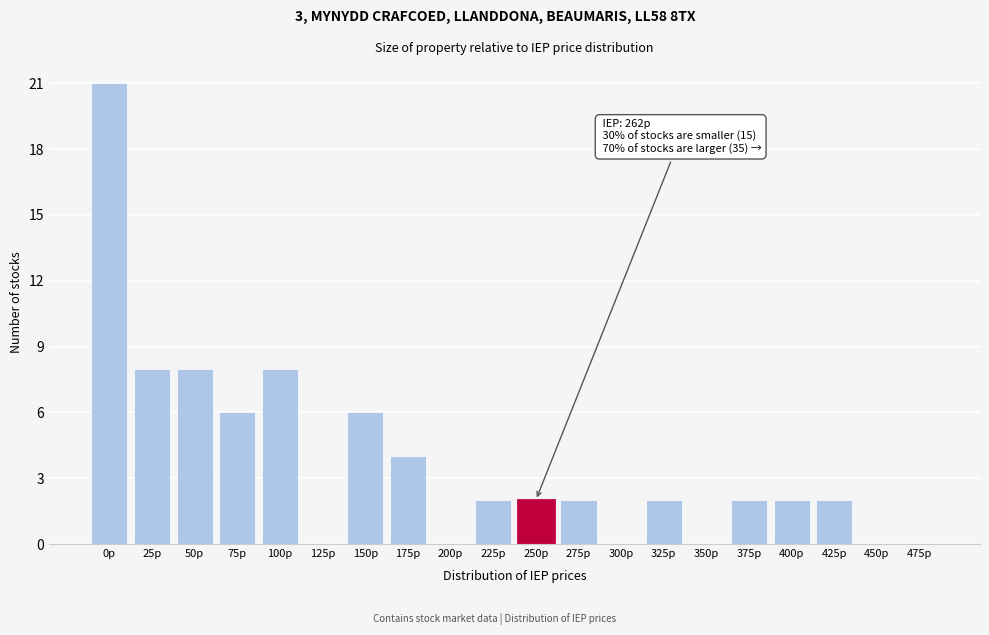

Reading left to right, extract all data points from this chart.

0p=21	25p=8	50p=8	75p=6	100p=8	125p=0	150p=6	175p=4	200p=0	225p=2	250p=2	275p=2	300p=0	325p=2	350p=0	375p=2	400p=2	425p=2	450p=0	475p=0